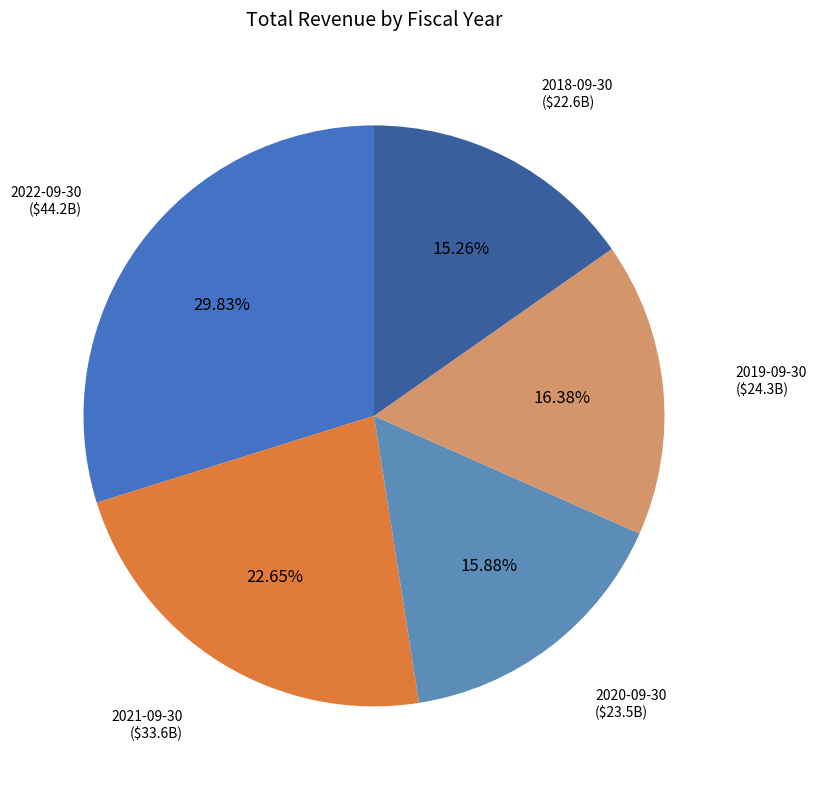

To the nearest percent, what is the difference between the largest and smallest slice percentages?

15%